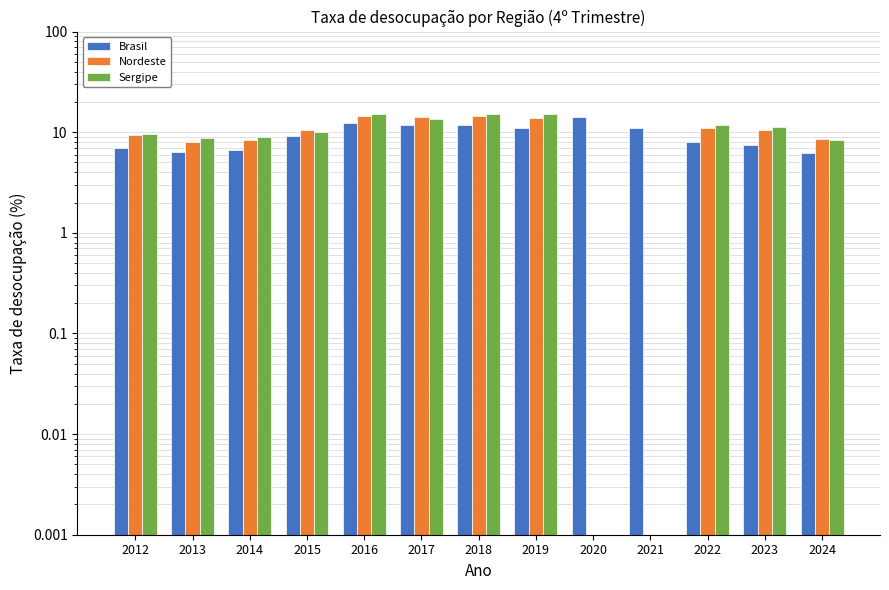

What are all the series names shown in the legend?

Brasil, Nordeste, Sergipe